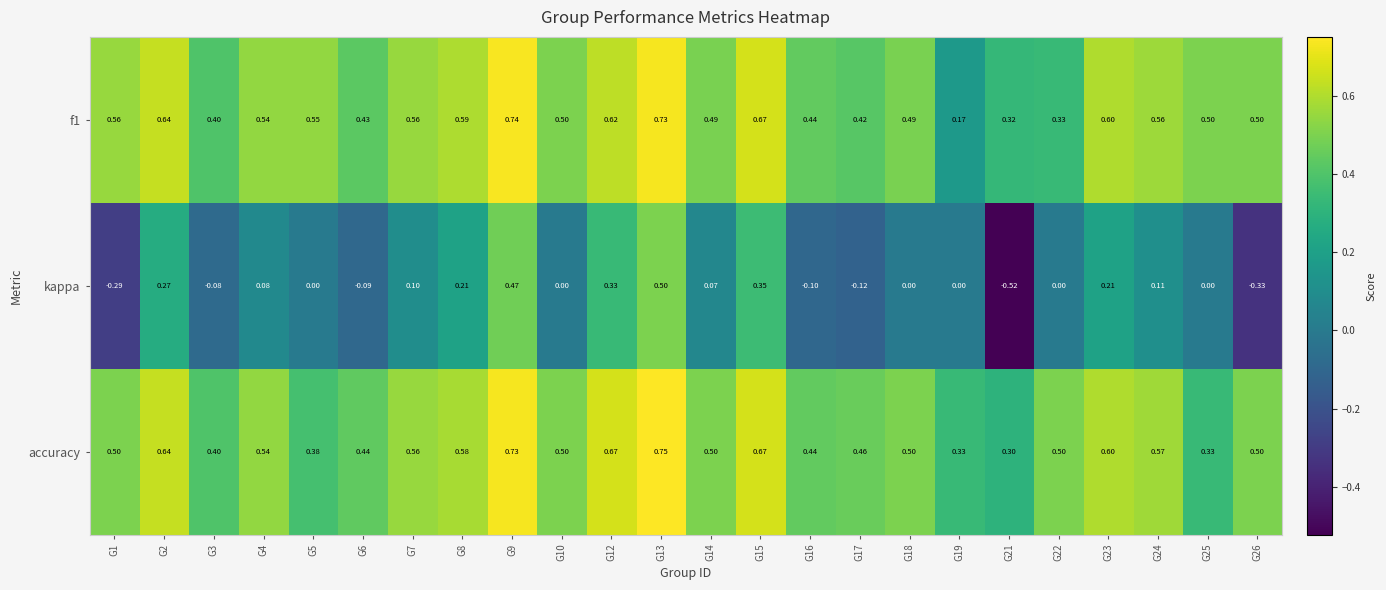

Which series changed the most between G6 and G24?

kappa